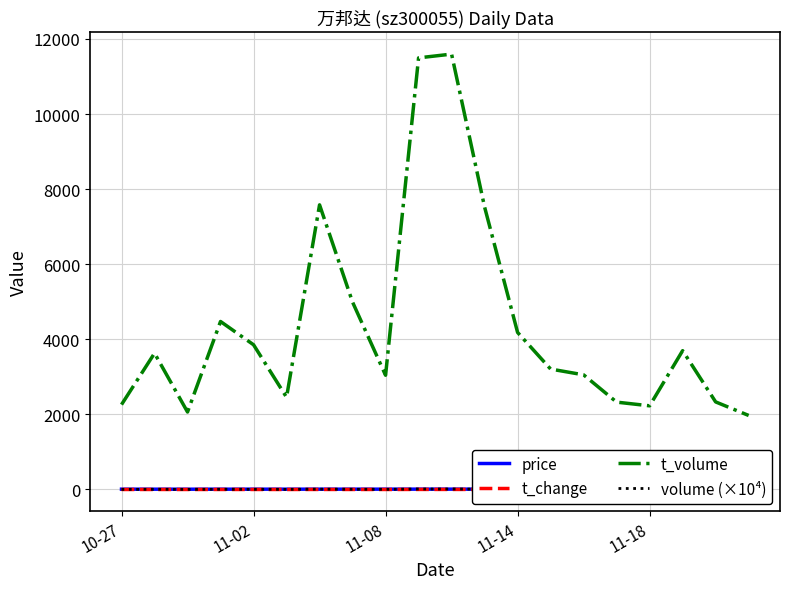

True or false: t_change and t_volume cross at least once.

False